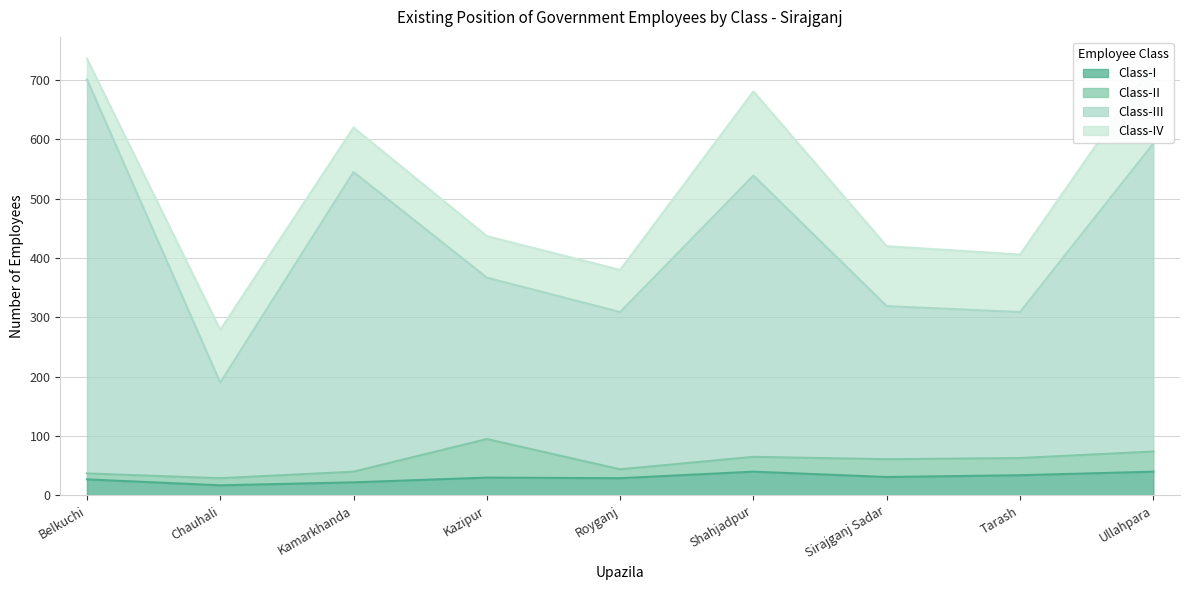

What is the approximate value of Class-III at Kazipur, to the nearest 100?

400